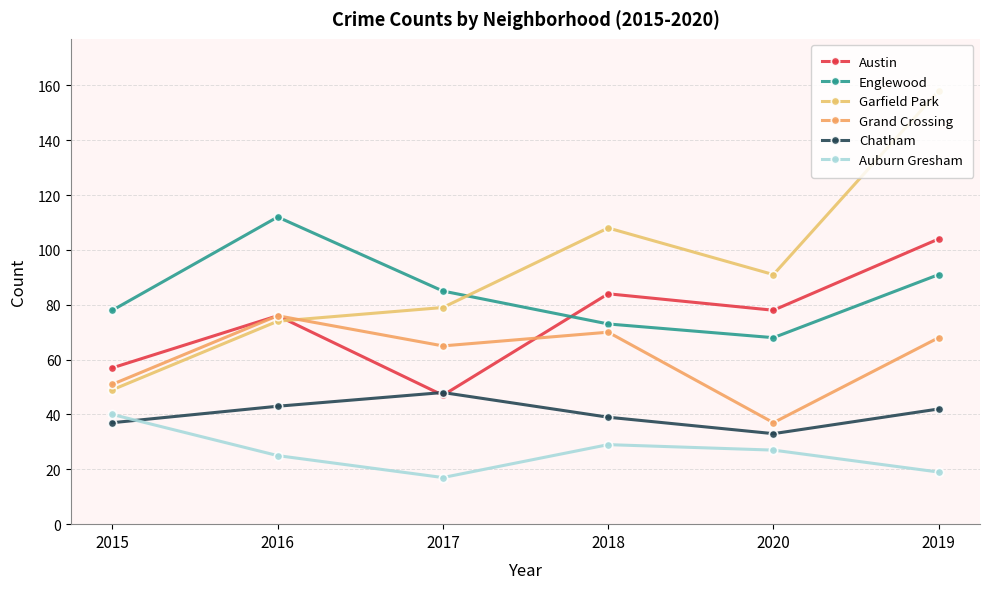

List the labels in order of Auburn Gresham value, smallest first.

2017, 2019, 2016, 2020, 2018, 2015